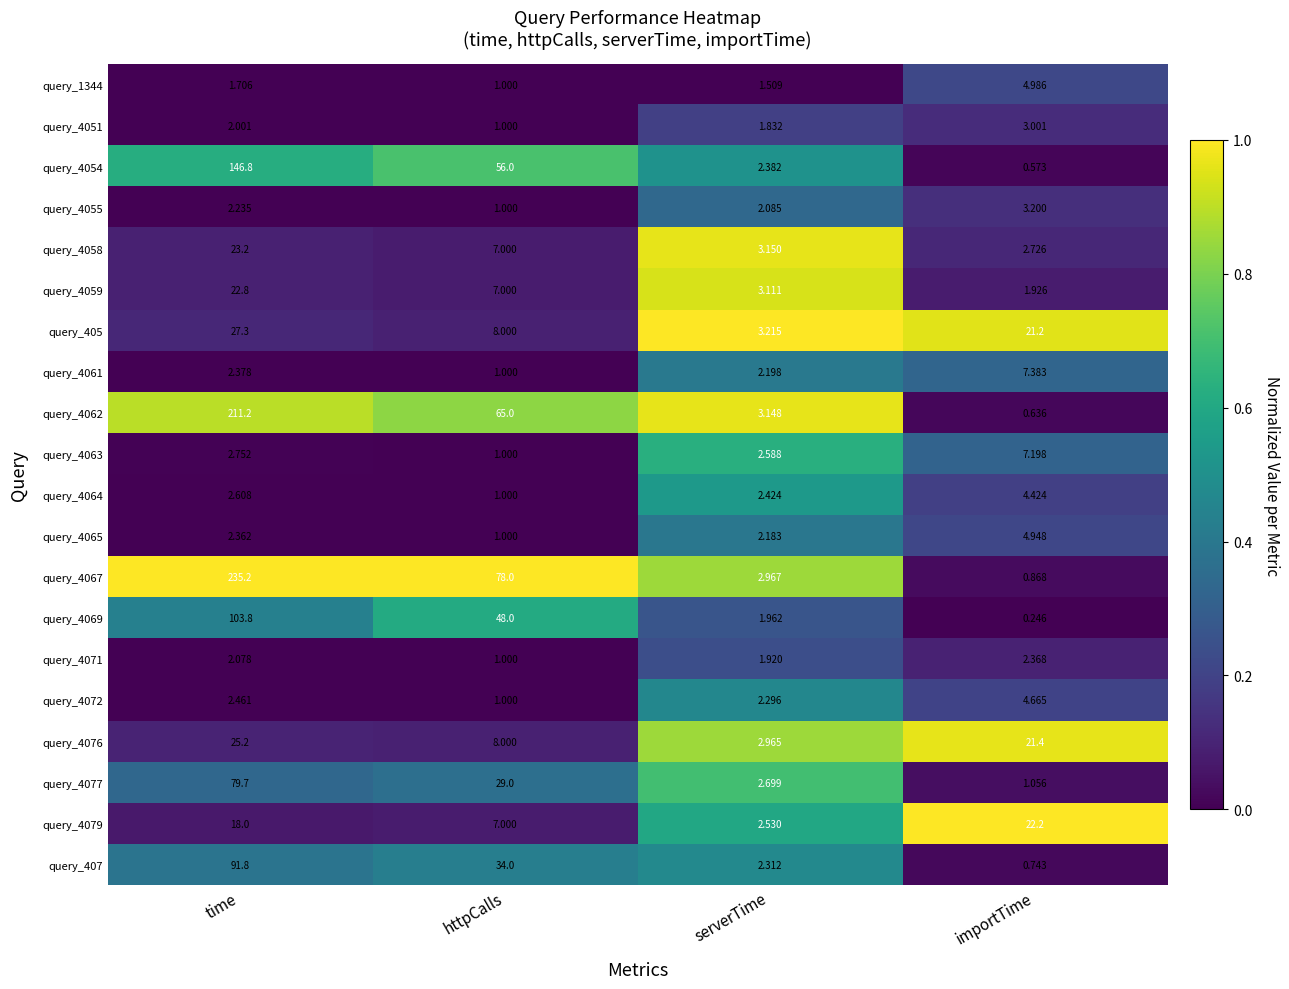

Where does the query_4059 series first go above 7?

time